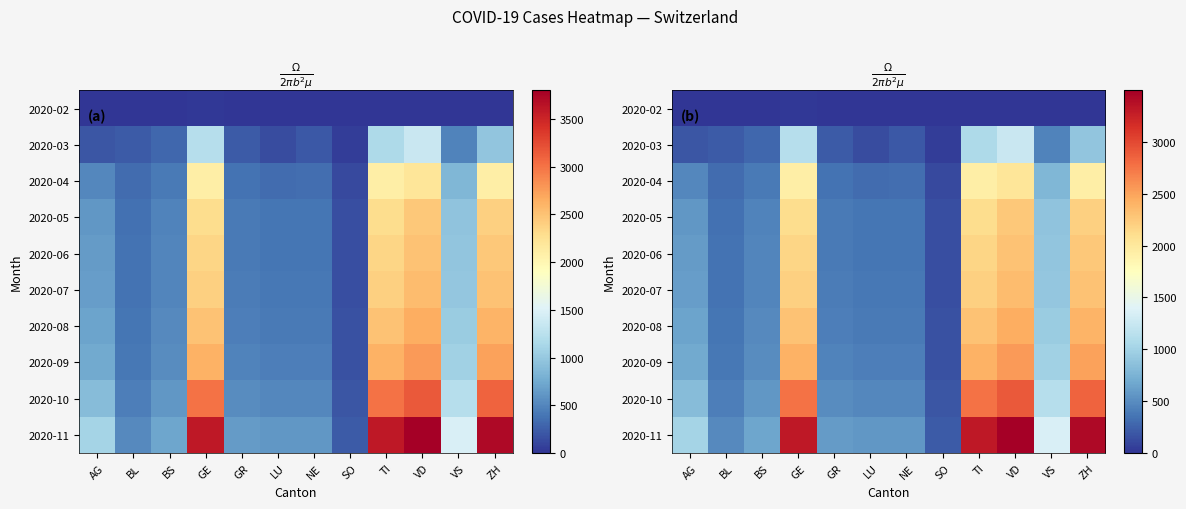

What is the total value across all series at LU?

3390.2